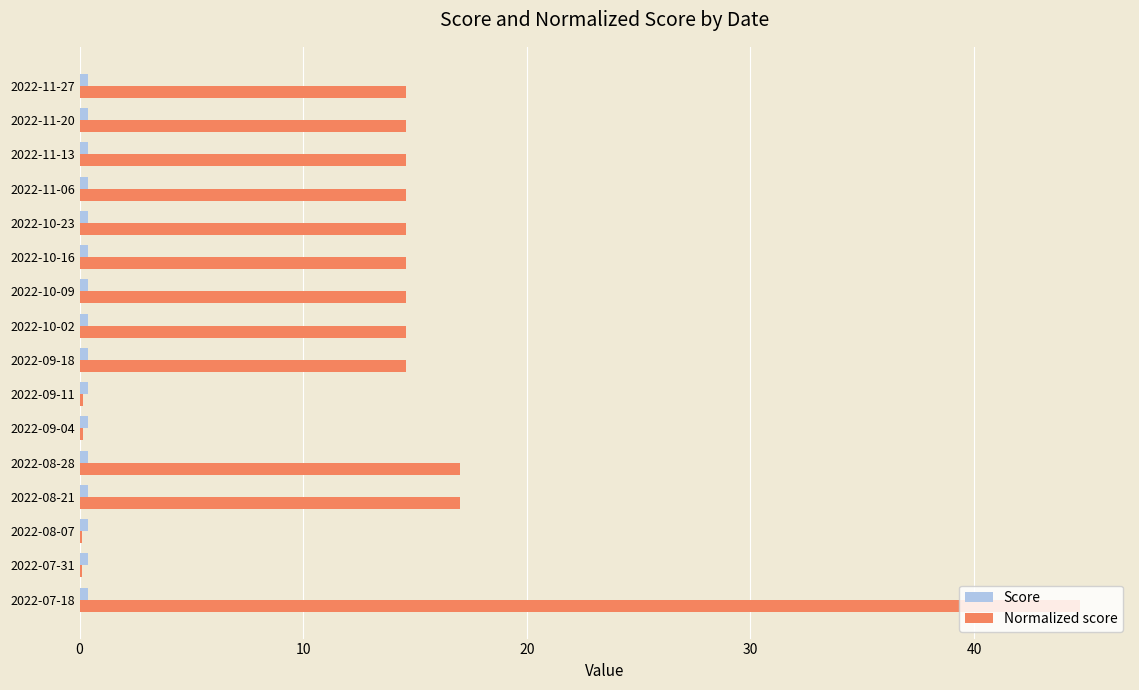

At which category is the sum across all series the highest?

2022-07-18